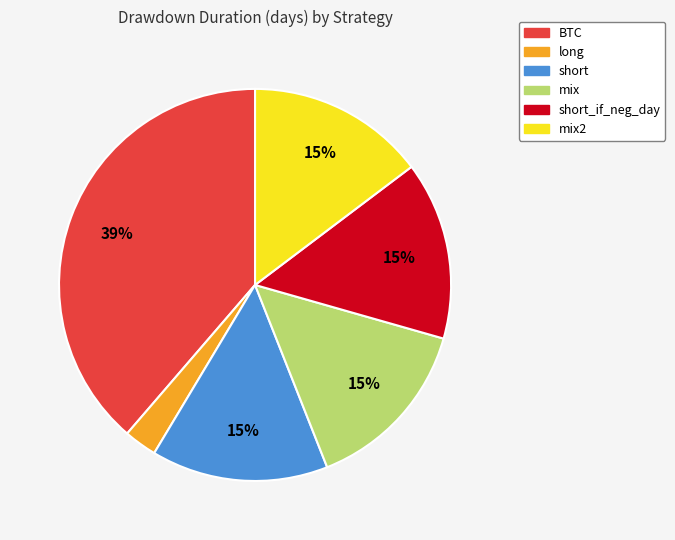

Is there any slice that represents more than half of the pie?

No